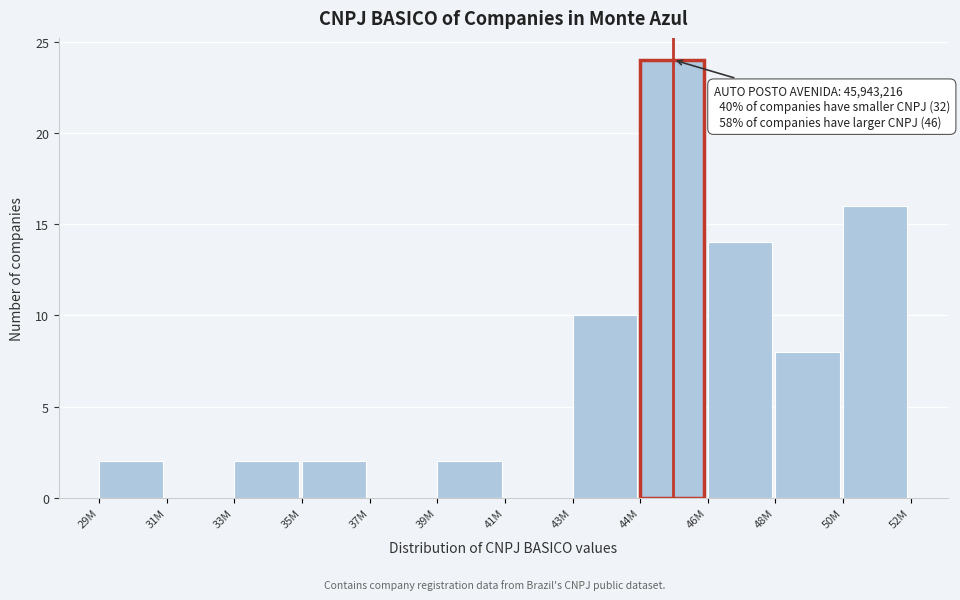

Reading left to right, transcribe all the data shown in this chart.

29M=2	31M=0	33M=2	35M=2	37M=0	39M=2	41M=0	43M=10	44M=24	46M=14	48M=8	50M=16